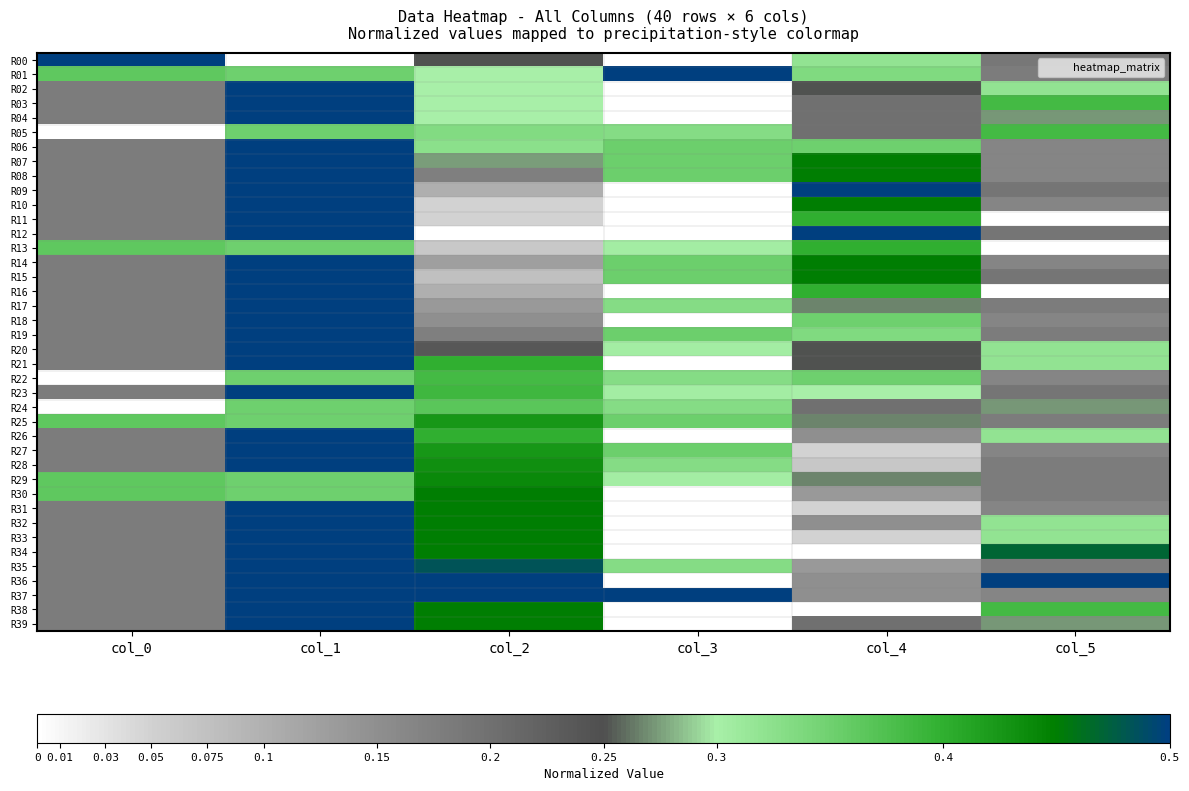

Which series has the largest range (max minus min)?

R00